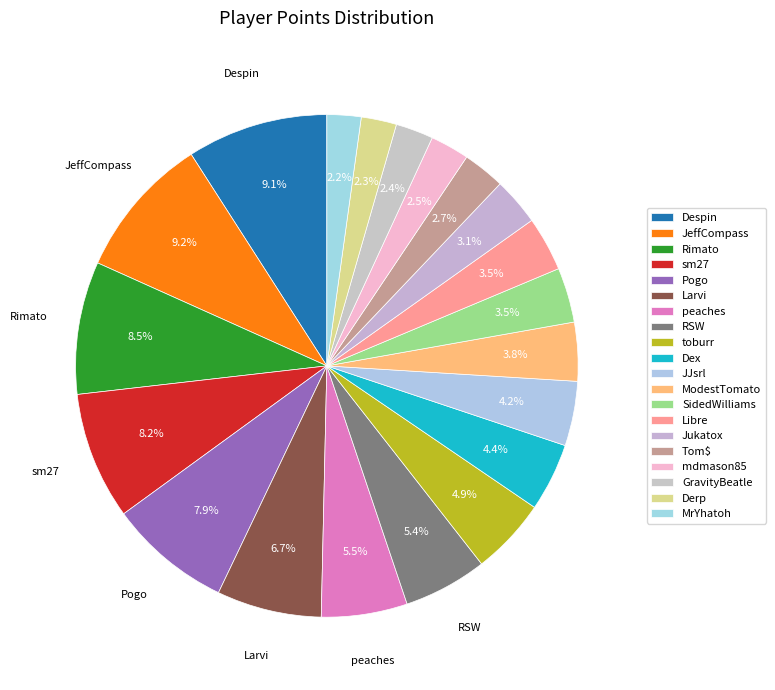

Is it true that Jukatox is 3% of the pie?

True